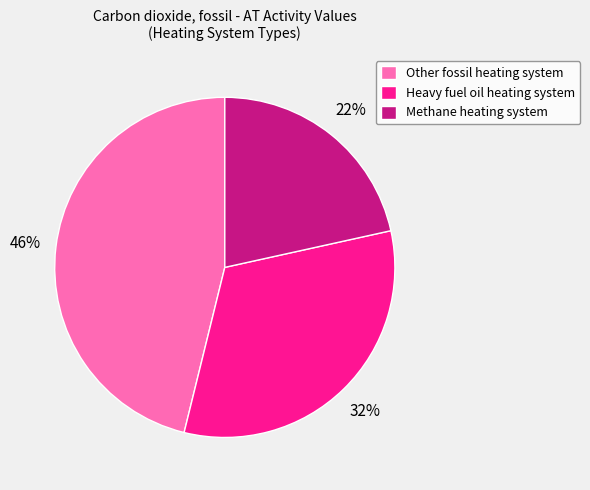

Which has a higher value, Other fossil heating system or Heavy fuel oil heating system?

Other fossil heating system